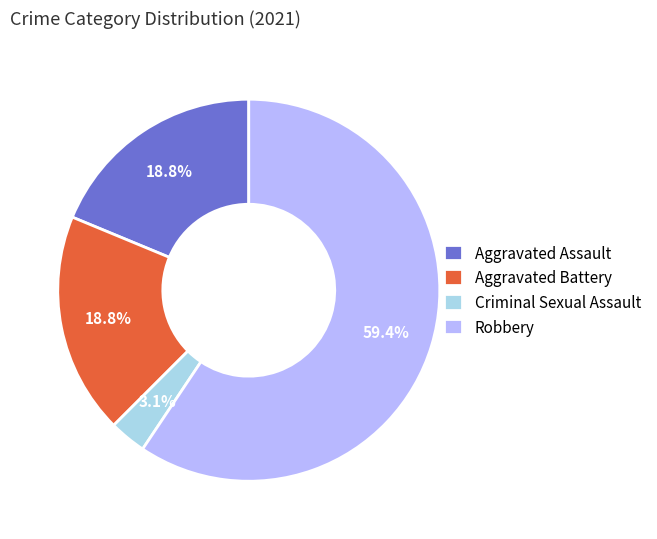

What is the ratio of the value at Criminal Sexual Assault to the value at Aggravated Battery?

0.2